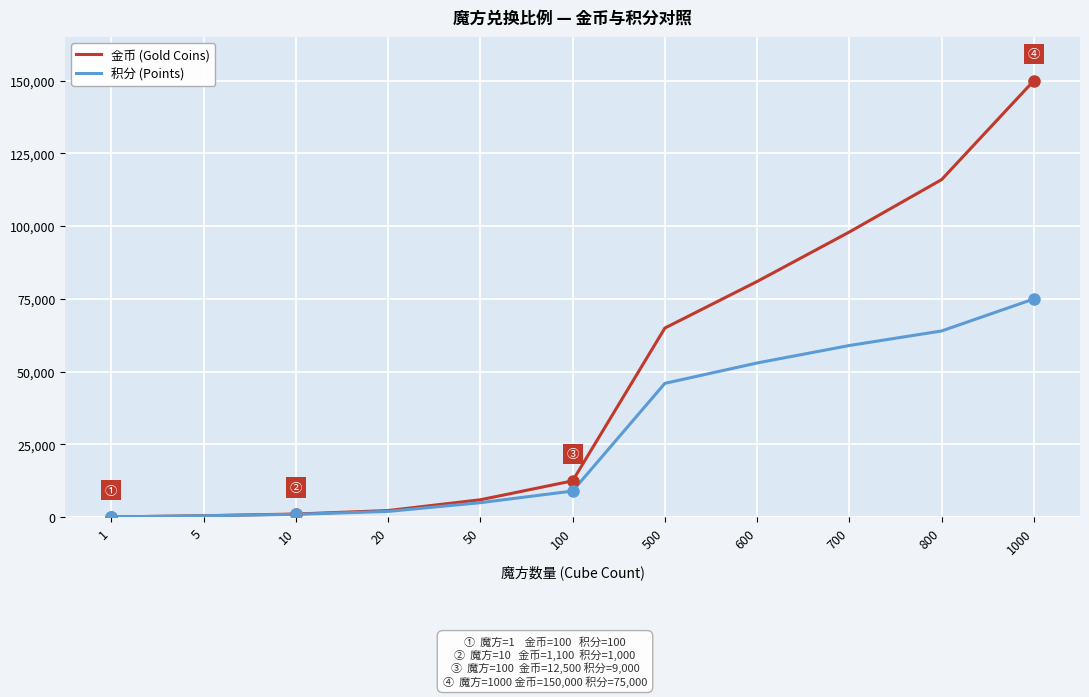

The value of 积分 (Points) at 800 is 64000. True or false?

True